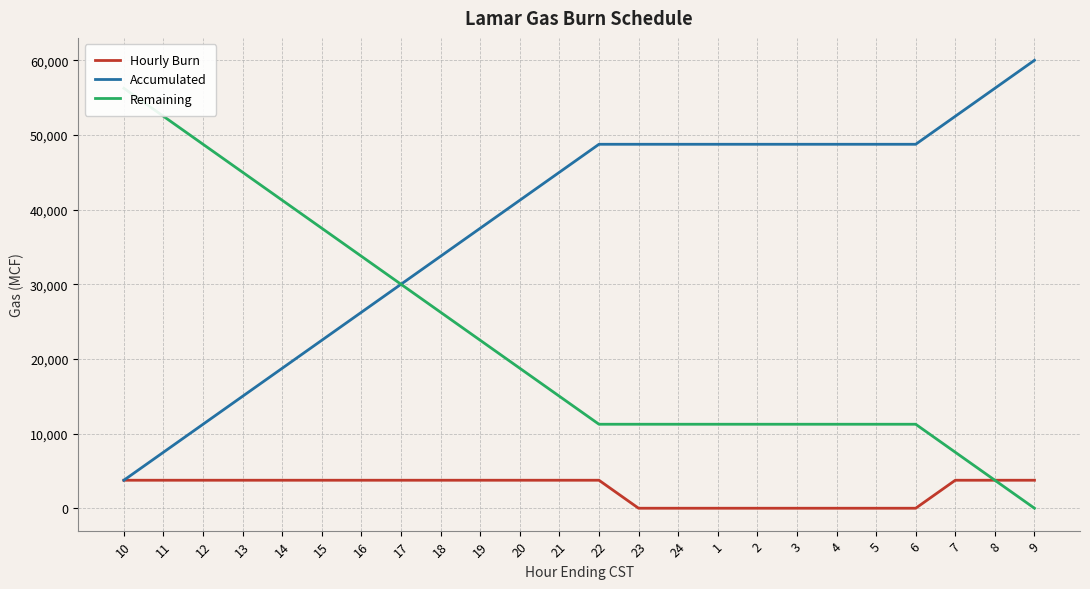

Is it true that Remaining equals 18750 at 20?

True